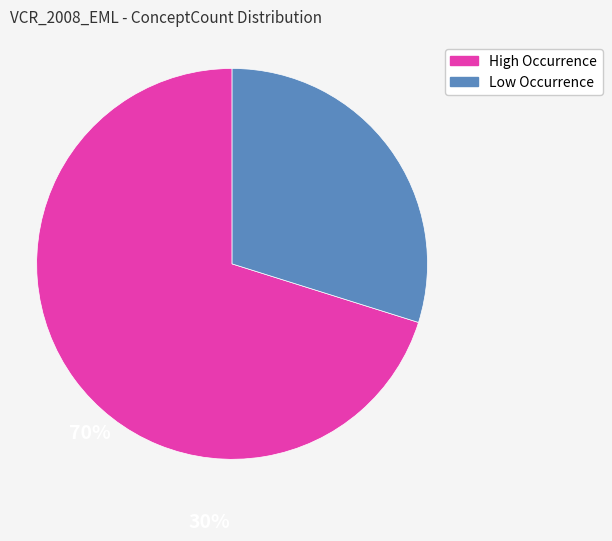

Is the sum of Low Occurrence and High Occurrence greater than half?

Yes